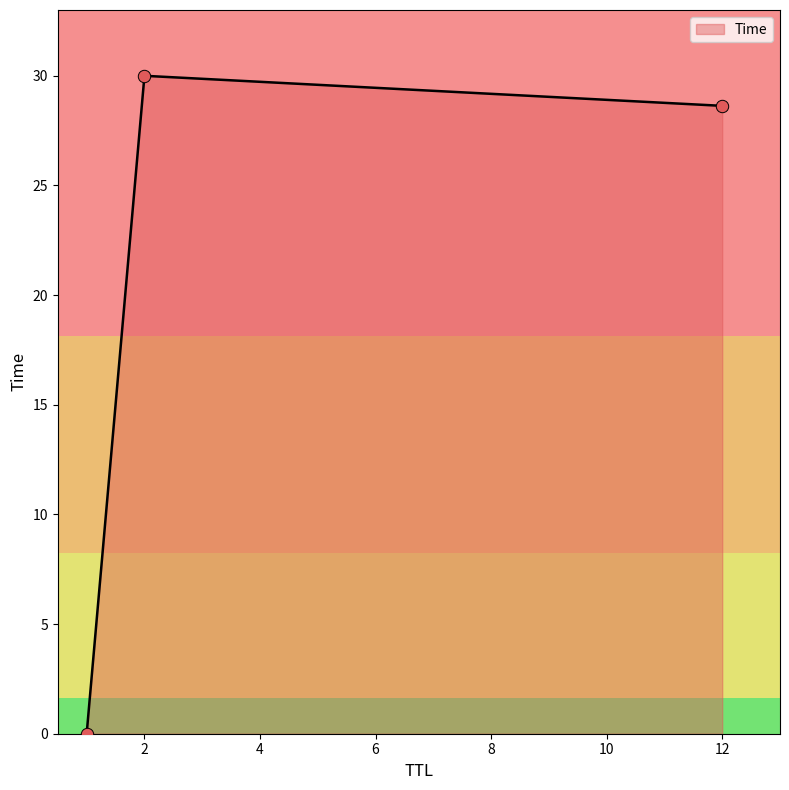

What is the average value?

19.5